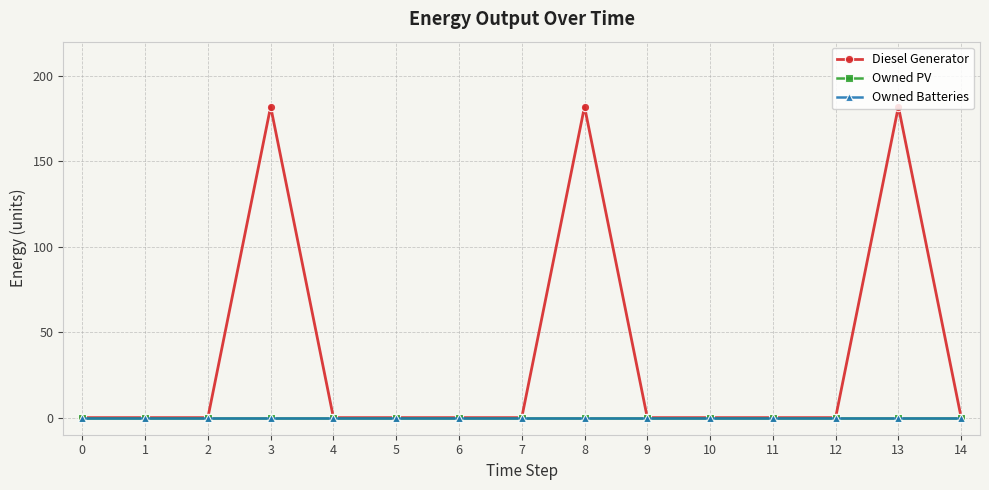

Which series has the largest total across all categories?

Diesel Generator